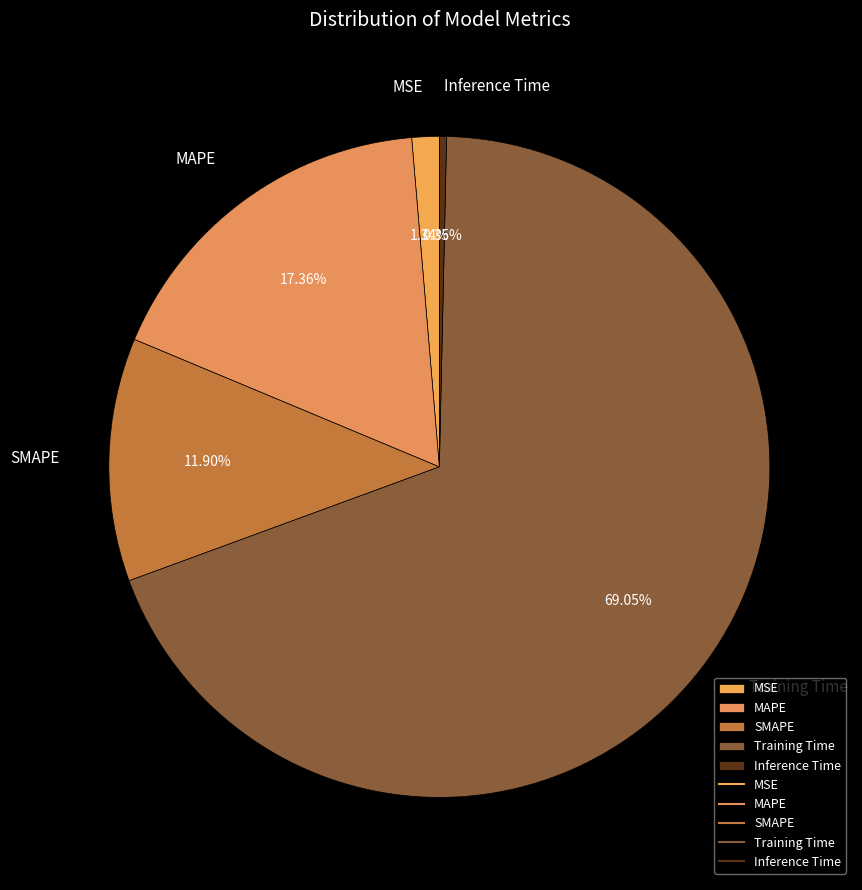

Rank the categories by value from lowest to highest.

Inference Time, MSE, SMAPE, MAPE, Training Time